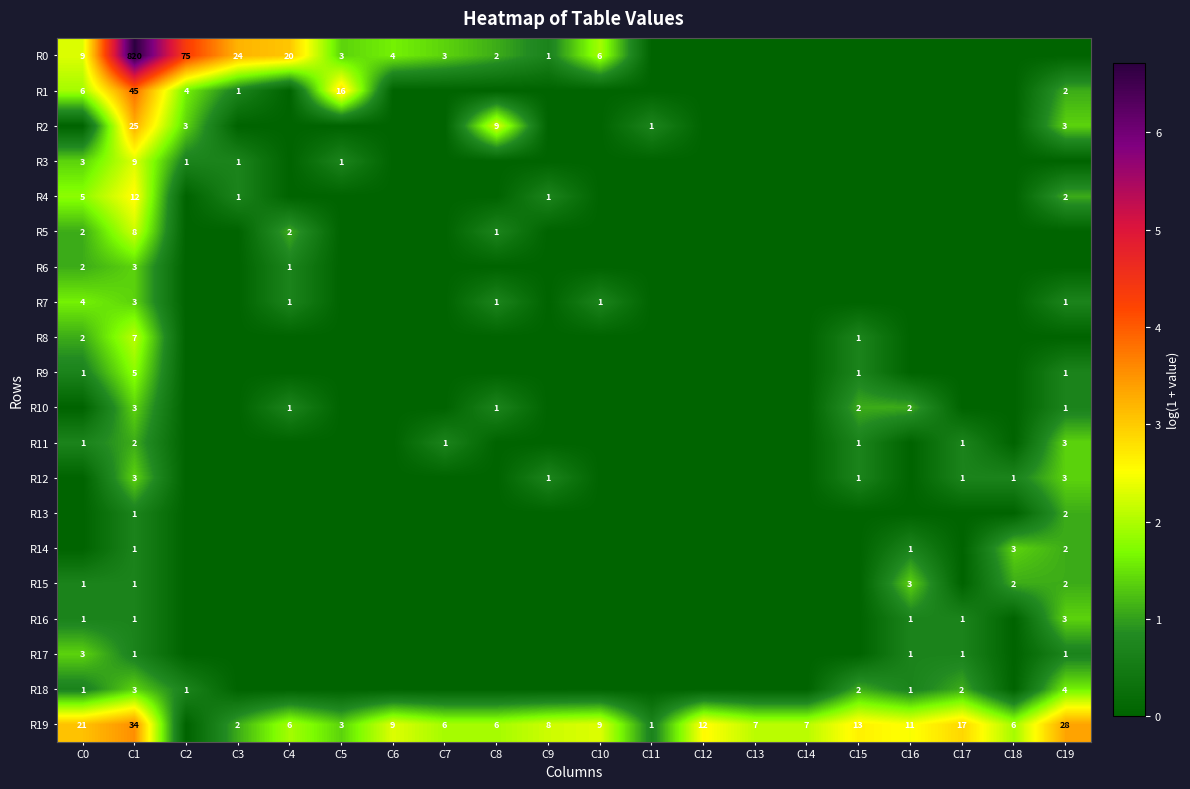

The value of R19 at C7 is 10. True or false?

False